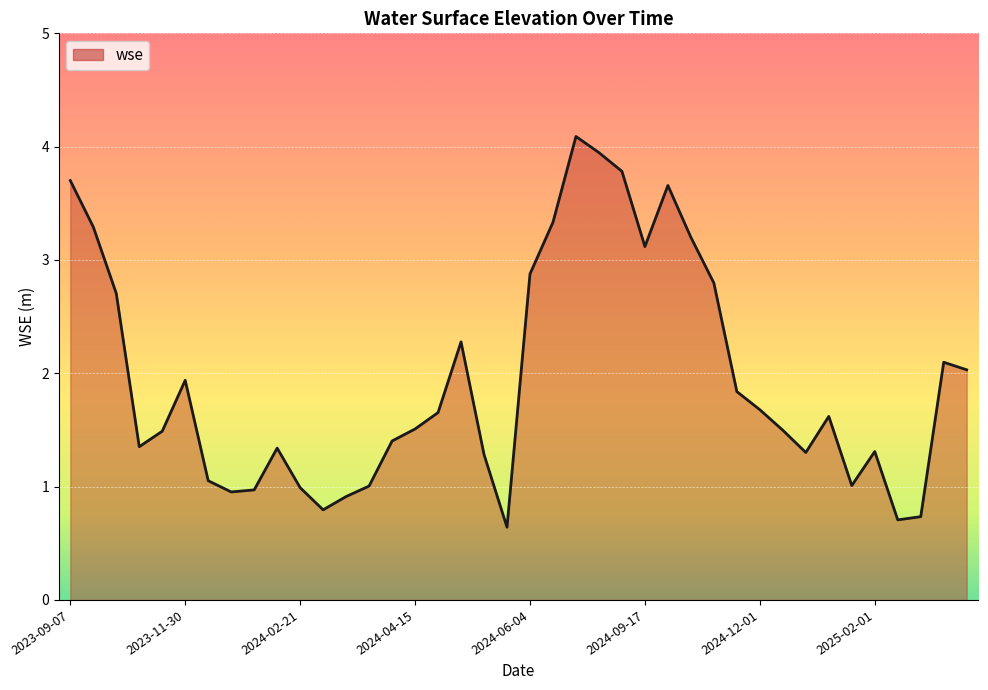

What is the smallest value displayed?

0.6